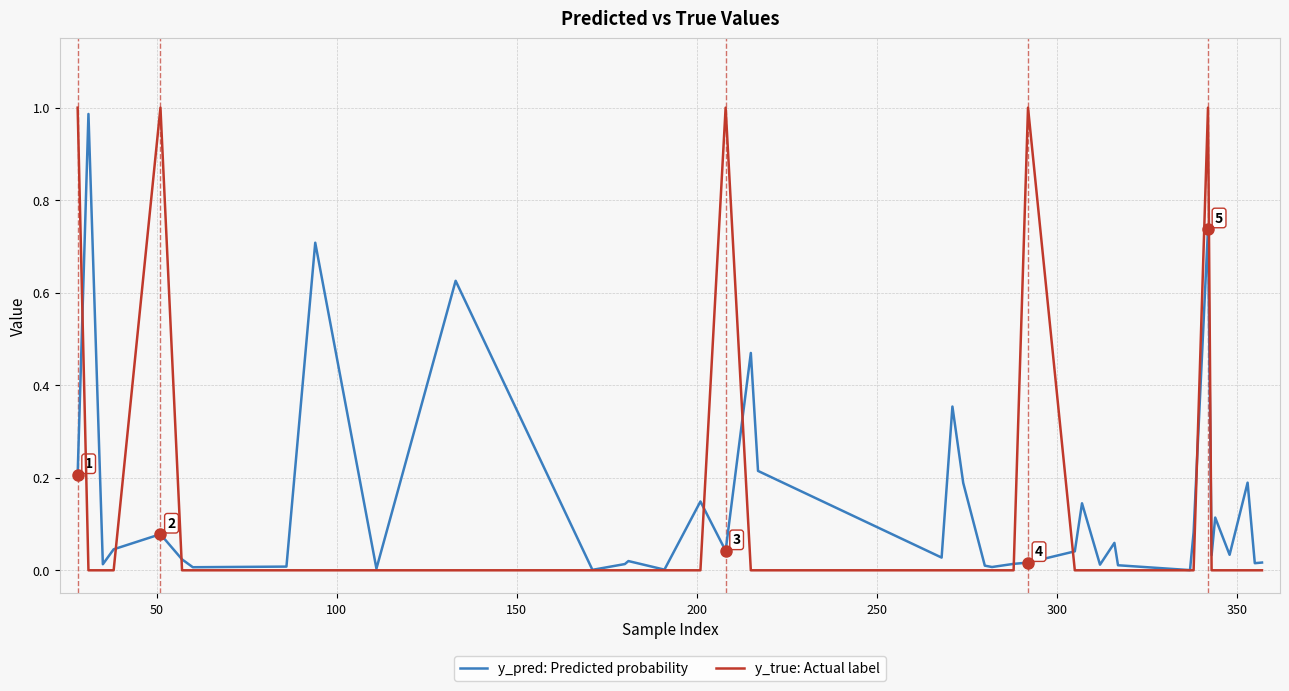

Which series has the largest range (max minus min)?

y_true: Actual label